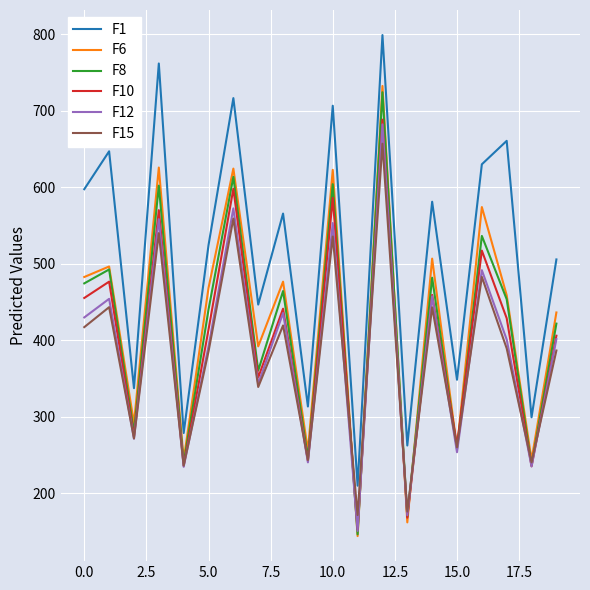

True or false: F1 and F15 intersect in this chart.

False